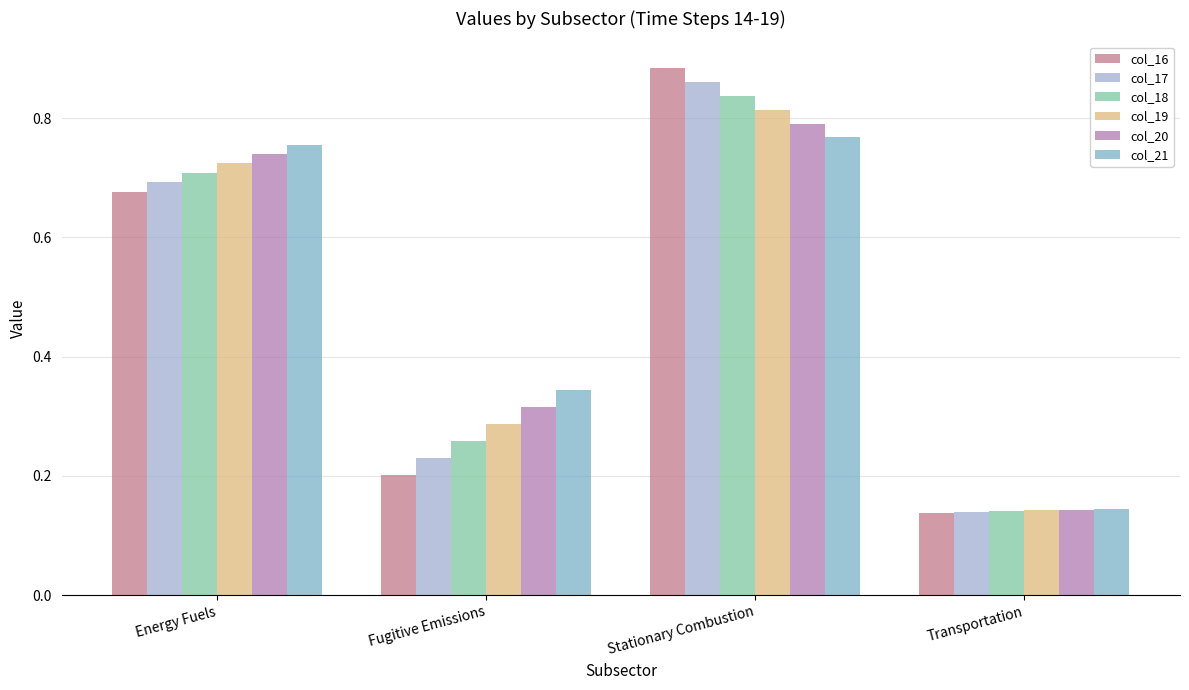

Rank the categories by col_19 value from highest to lowest.

Stationary Combustion, Energy Fuels, Fugitive Emissions, Transportation